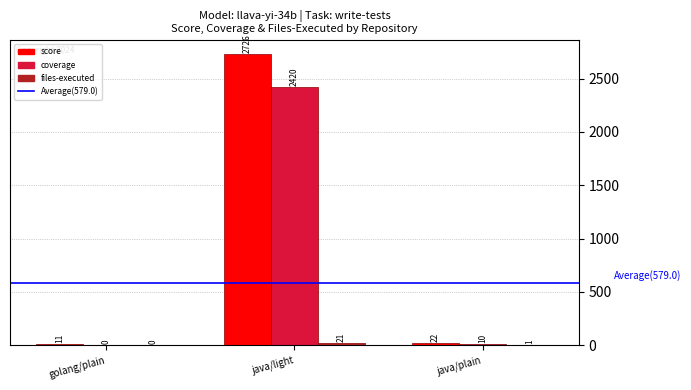

What is the sum of the score values at java/plain and java/light?

2748